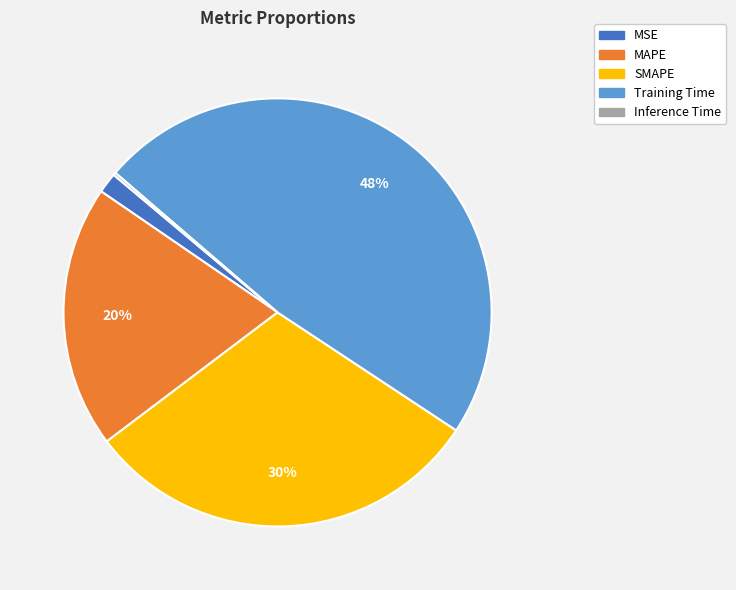

Do MSE and SMAPE together represent more than half of the pie?

No